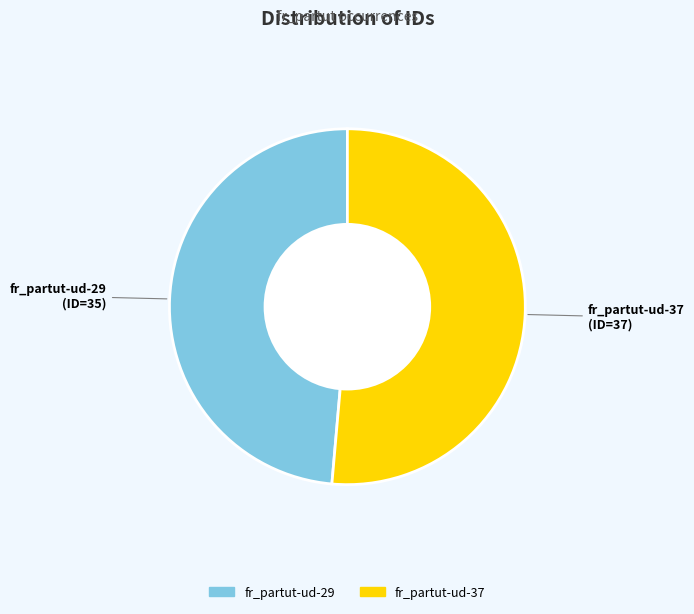

What is the largest slice in the pie chart?

fr_partut-ud-37